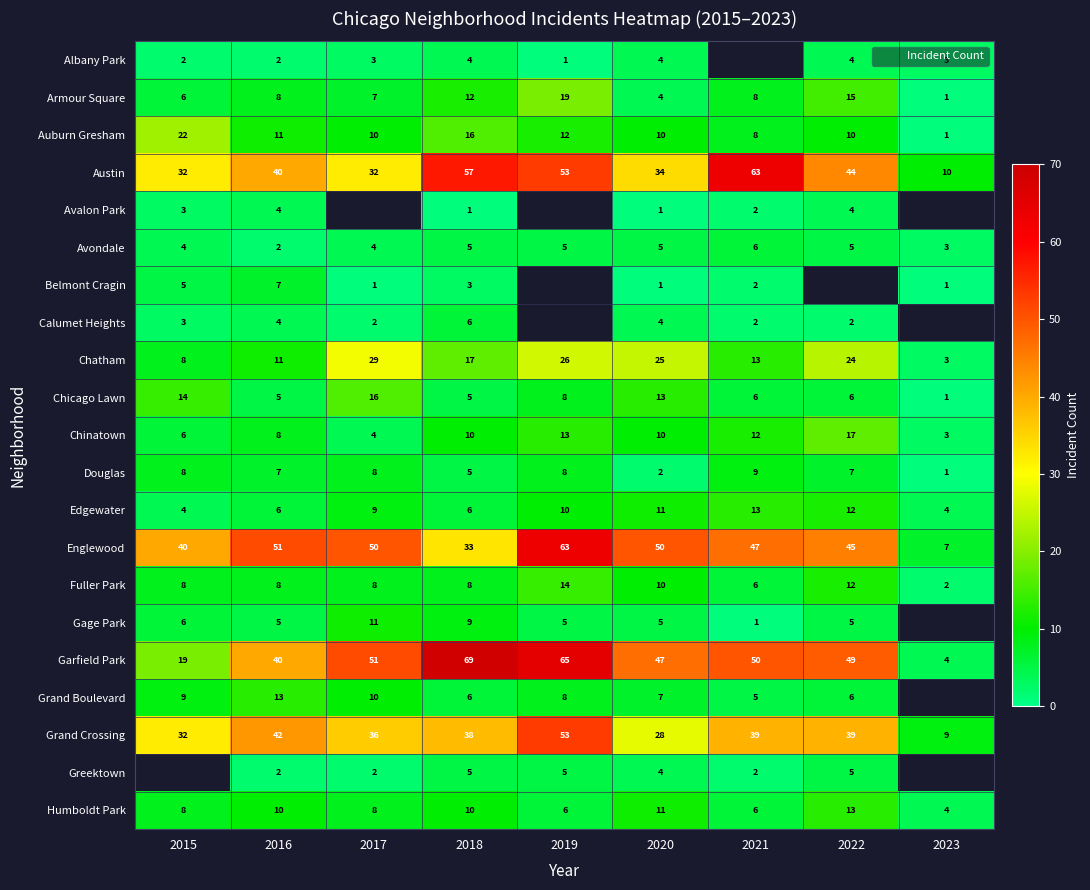

How many Grand Boulevard values are between 6 and 10?

6